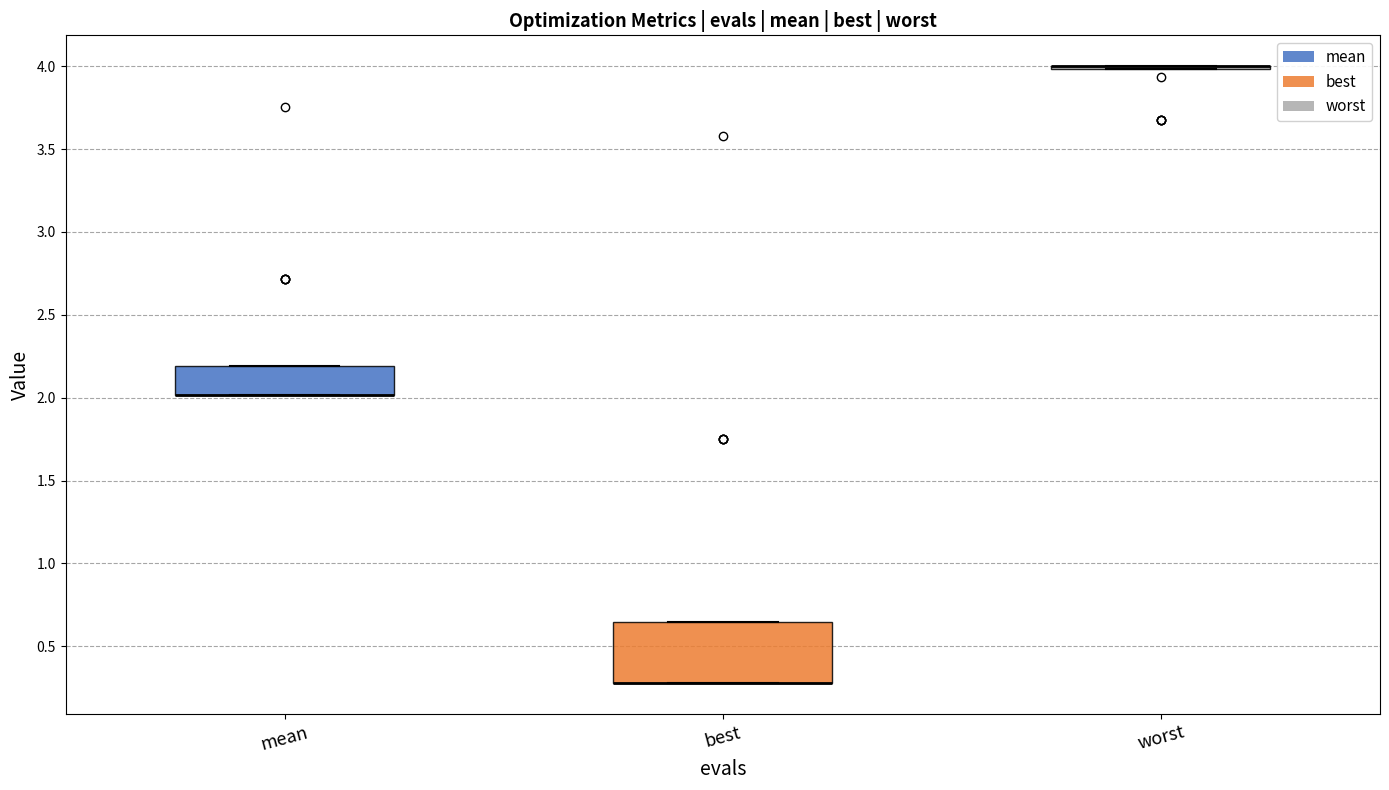

Reading left to right, transcribe this box plot: for each box, give where its median line is, the range the box spans, and where its two whiskers end, as read against the y-axis. The values are not printed on the chart, so give them approximately, as read against the axis.

mean: median 2.00 (drawn on the box's lower edge), box 2.00 to 2.20, whiskers 2.00 to 2.20
best: median 0.30 (drawn on the box's lower edge), box 0.30 to 0.65, whiskers 0.30 to 0.65
worst: box collapsed to a line at 4.00, whiskers 4.00 to 4.00